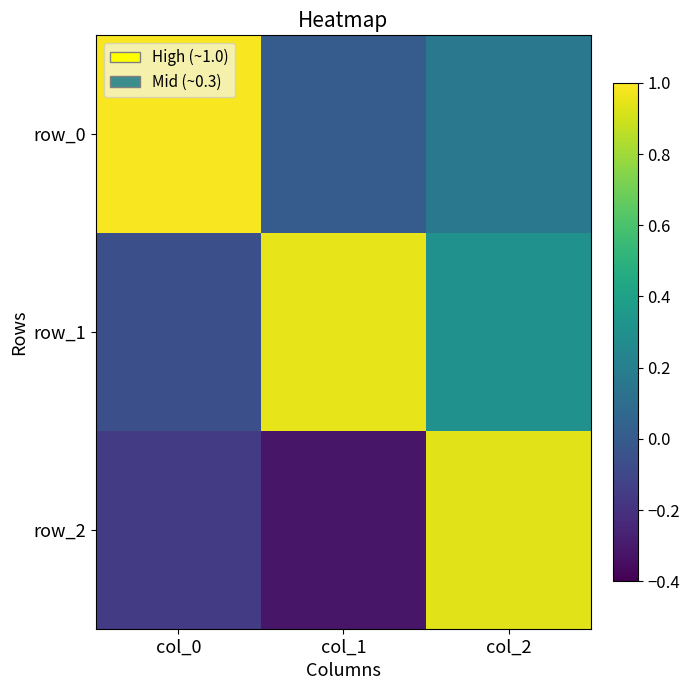

What is the difference between the highest and lowest values at col_2?

0.8